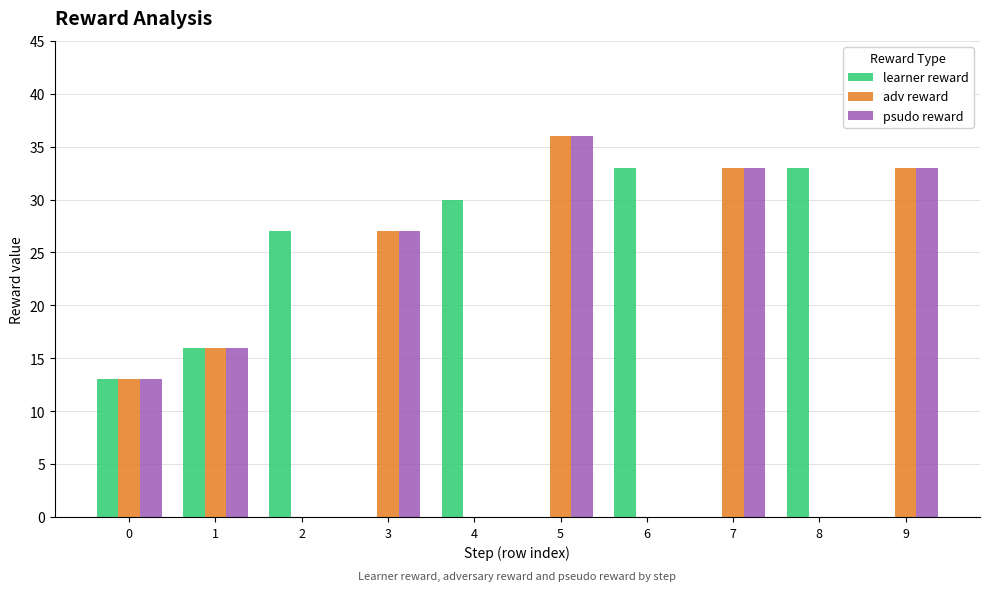

Is the value of psudo reward at 4 greater than the value of learner reward at 4?

No